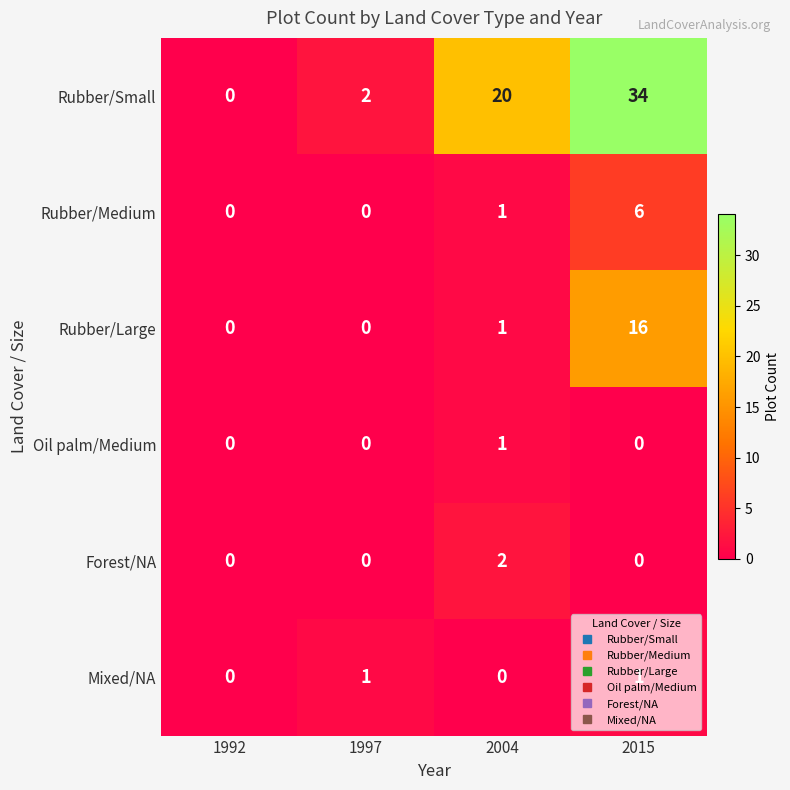

The Mixed/NA series shows 0 at 1997. True or false?

False